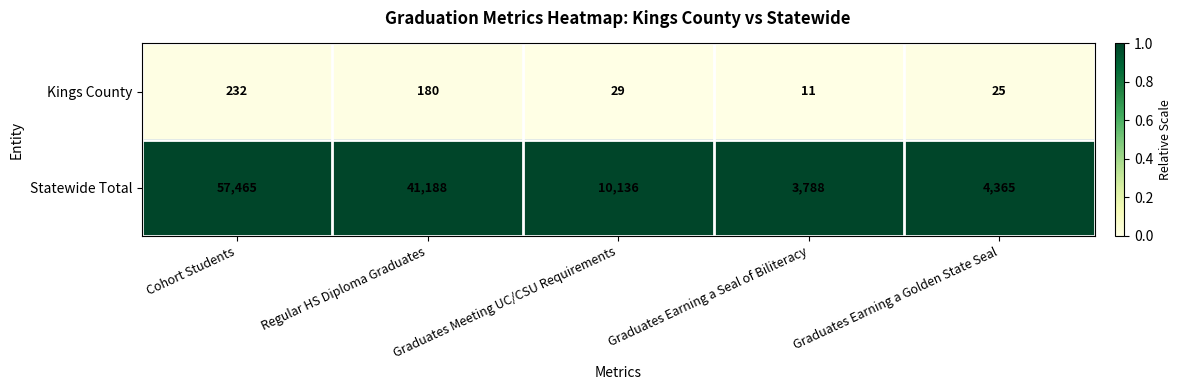

Rank the series by their average value, from highest to lowest.

Statewide Total, Kings County